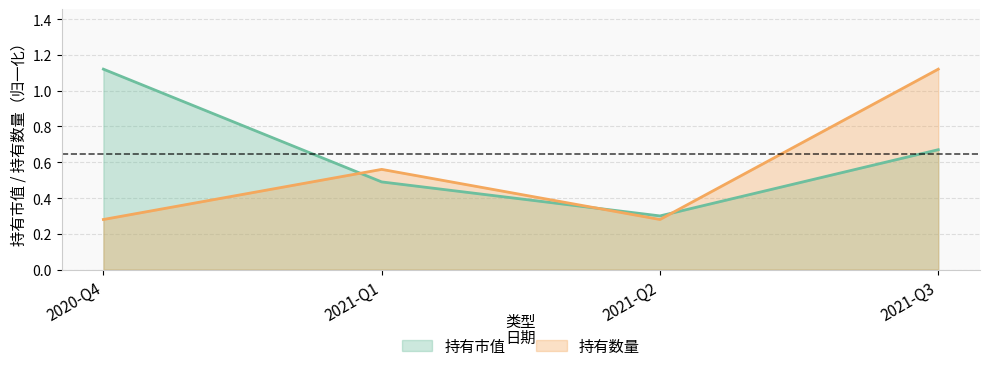

The value of 持有市值 at 2021-Q1 is 0.5. True or false?

True